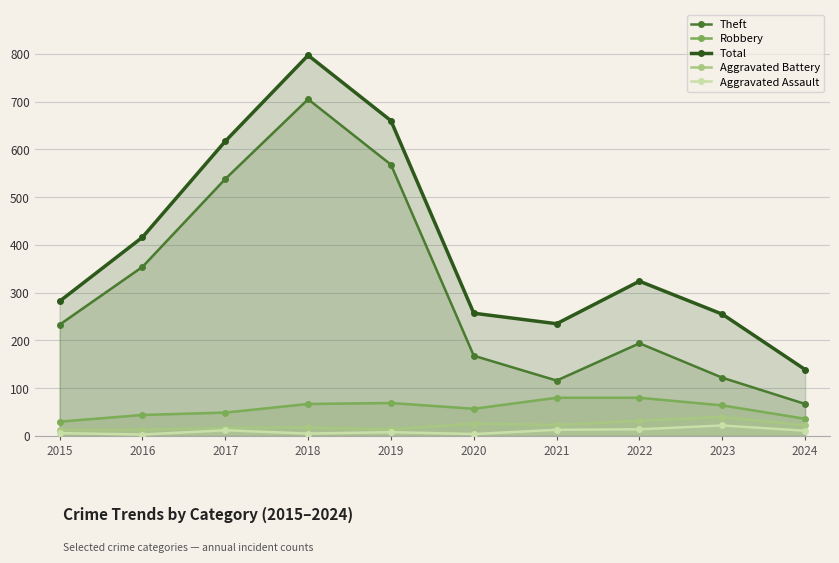

What is the sum of all Total values?

3982